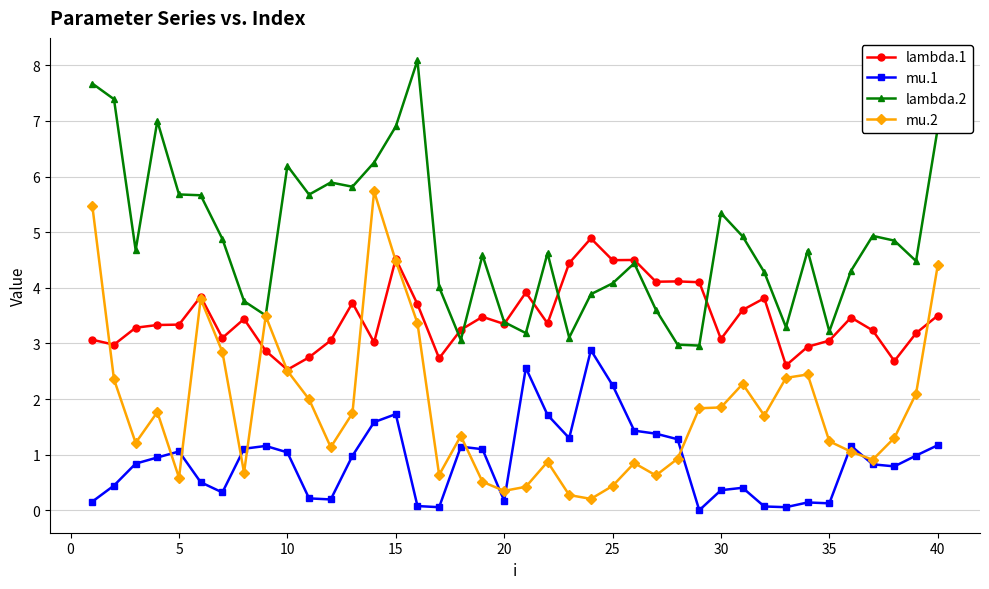

True or false: mu.1 and lambda.2 intersect in this chart.

False